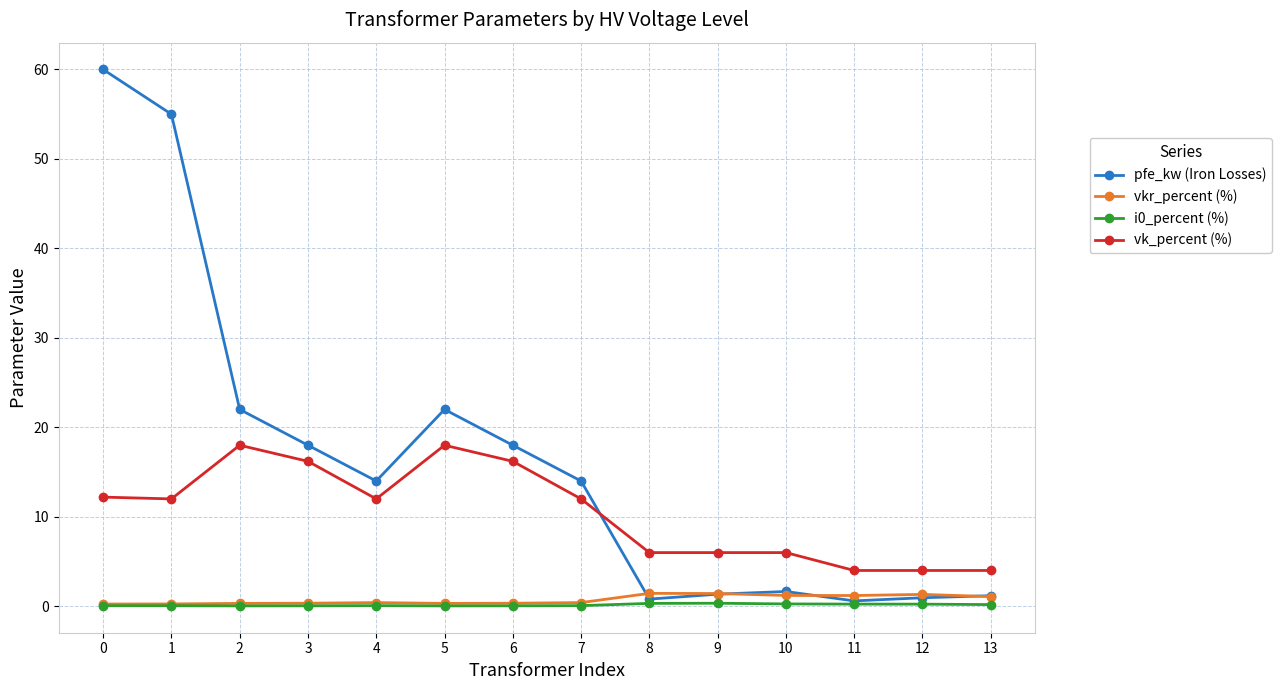

How many distinct data groups are displayed?

4